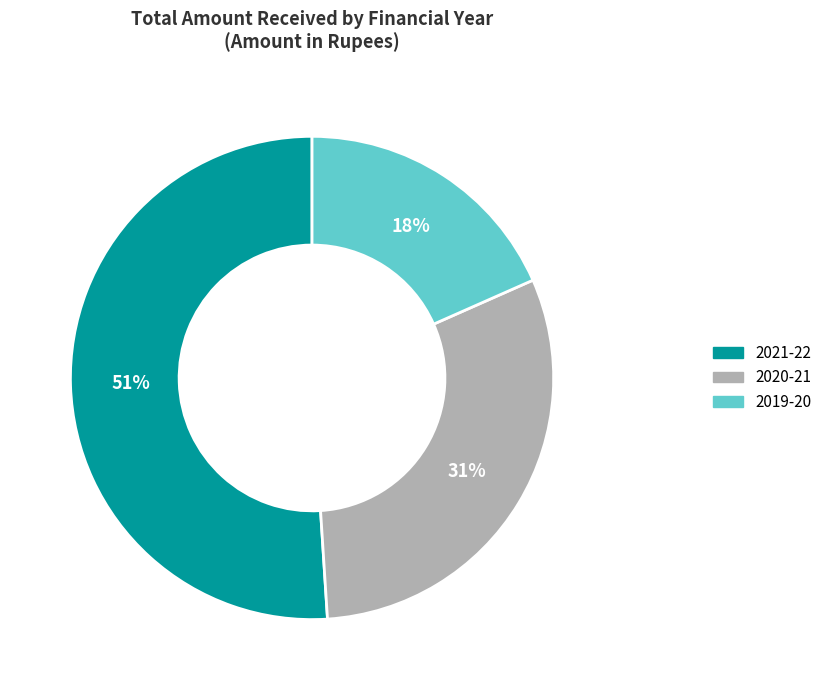

Which category has the smallest portion of the pie?

2019-20